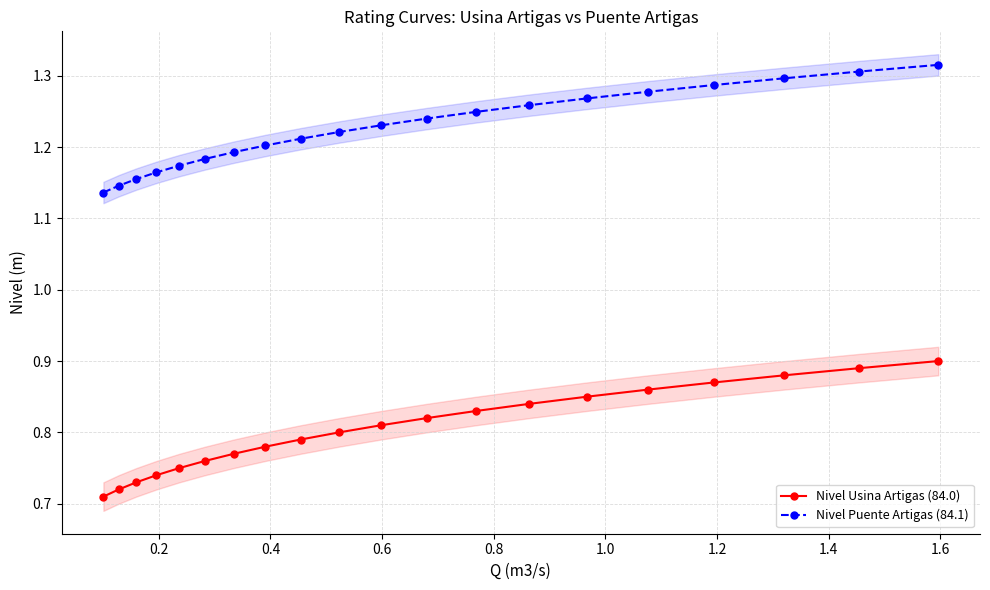

Is this an area chart (filled region under the line)?

No